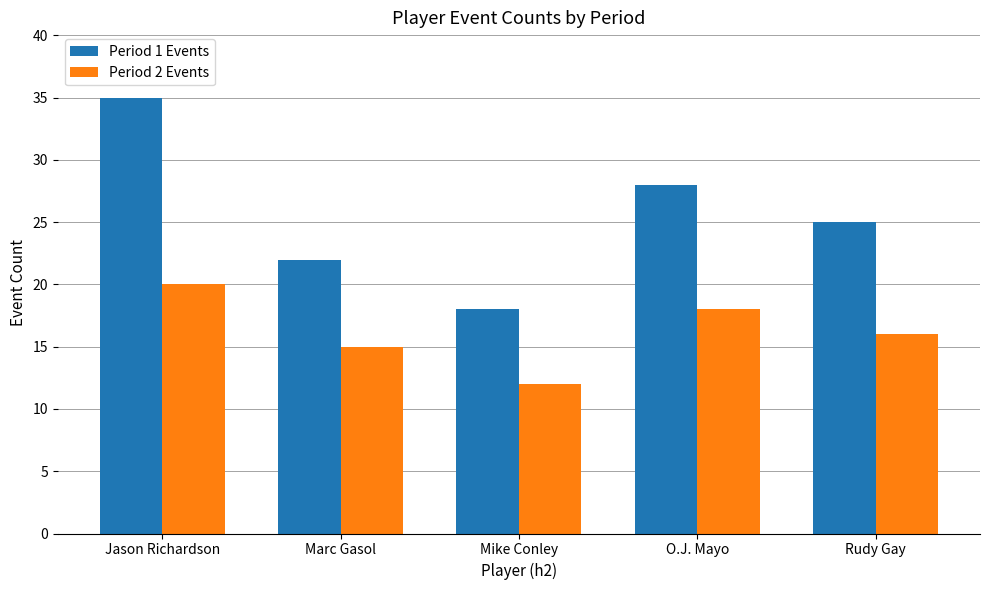

Rank the series at Jason Richardson from highest to lowest value.

Period 1 Events, Period 2 Events